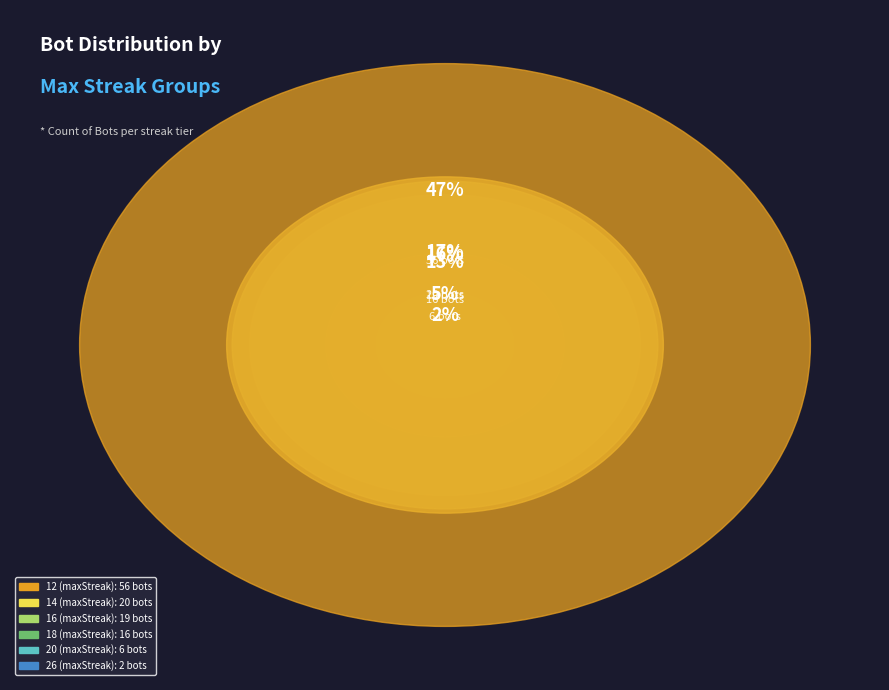

Rank the categories by value from lowest to highest.

26 (maxStreak), 20 (maxStreak), 18 (maxStreak), 16 (maxStreak), 14 (maxStreak), 12 (maxStreak)